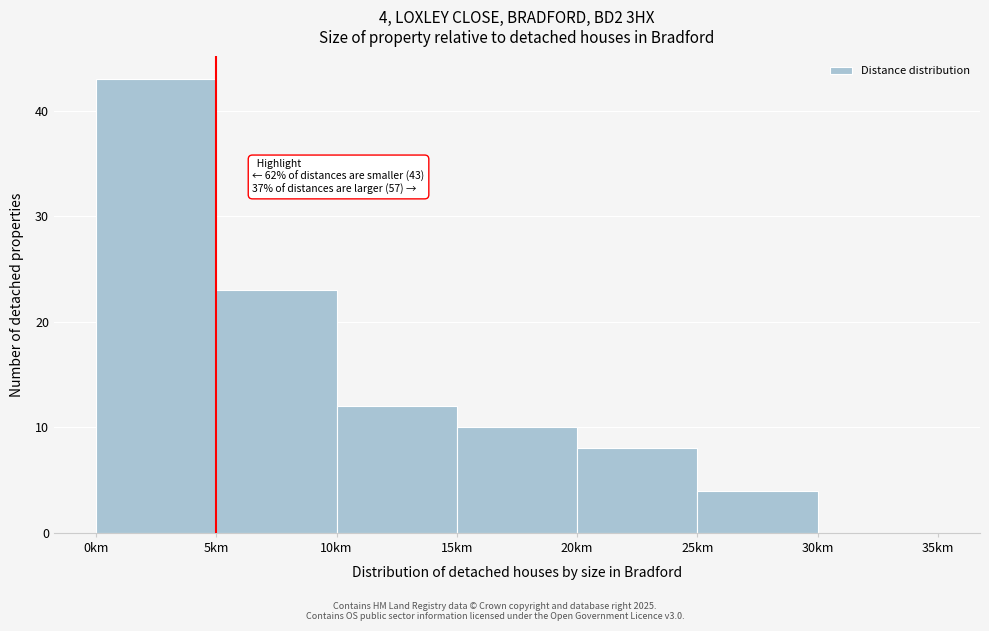

Which range on the x-axis has the tallest bar?

0 to 5